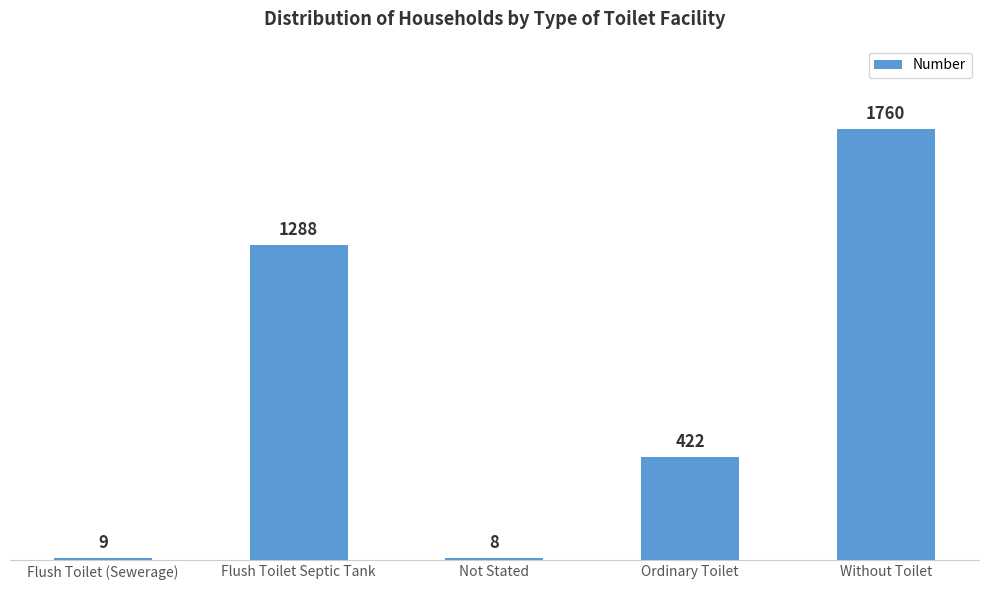

What is the change in value from Not Stated to Ordinary Toilet?

+414